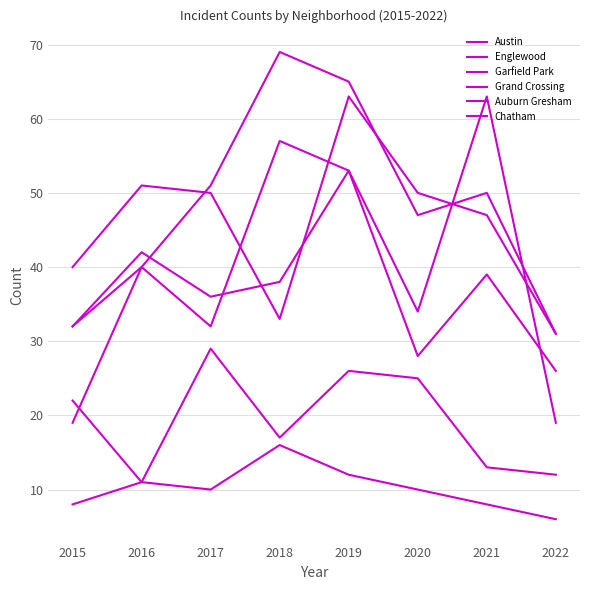

In Grand Crossing, how many points are lower than both neighbors (excluding endpoints)?

2